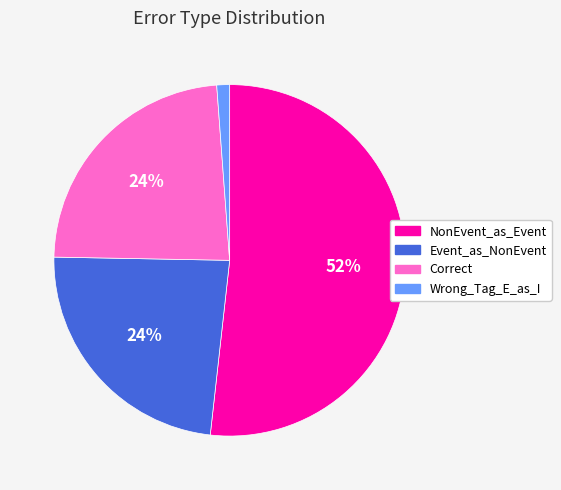

Which category has the biggest portion of the pie?

NonEvent_as_Event